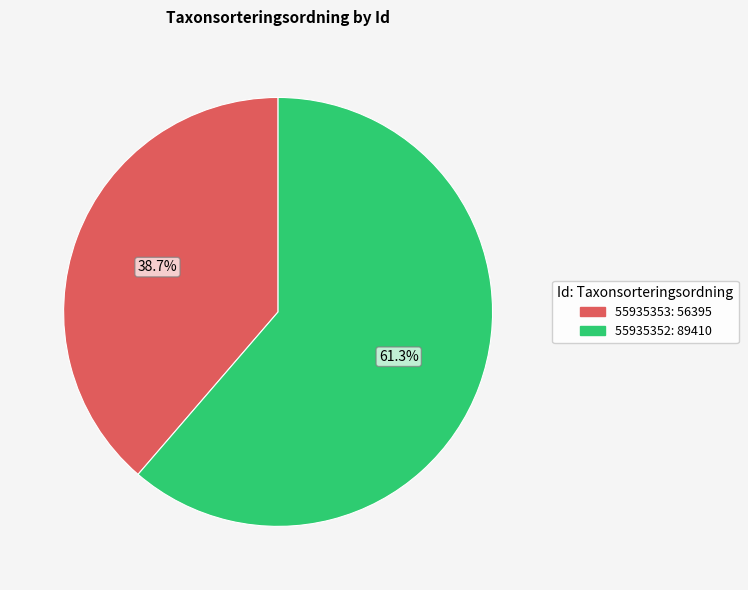

What percentage is the 55935352 slice, to the nearest percent?

61%